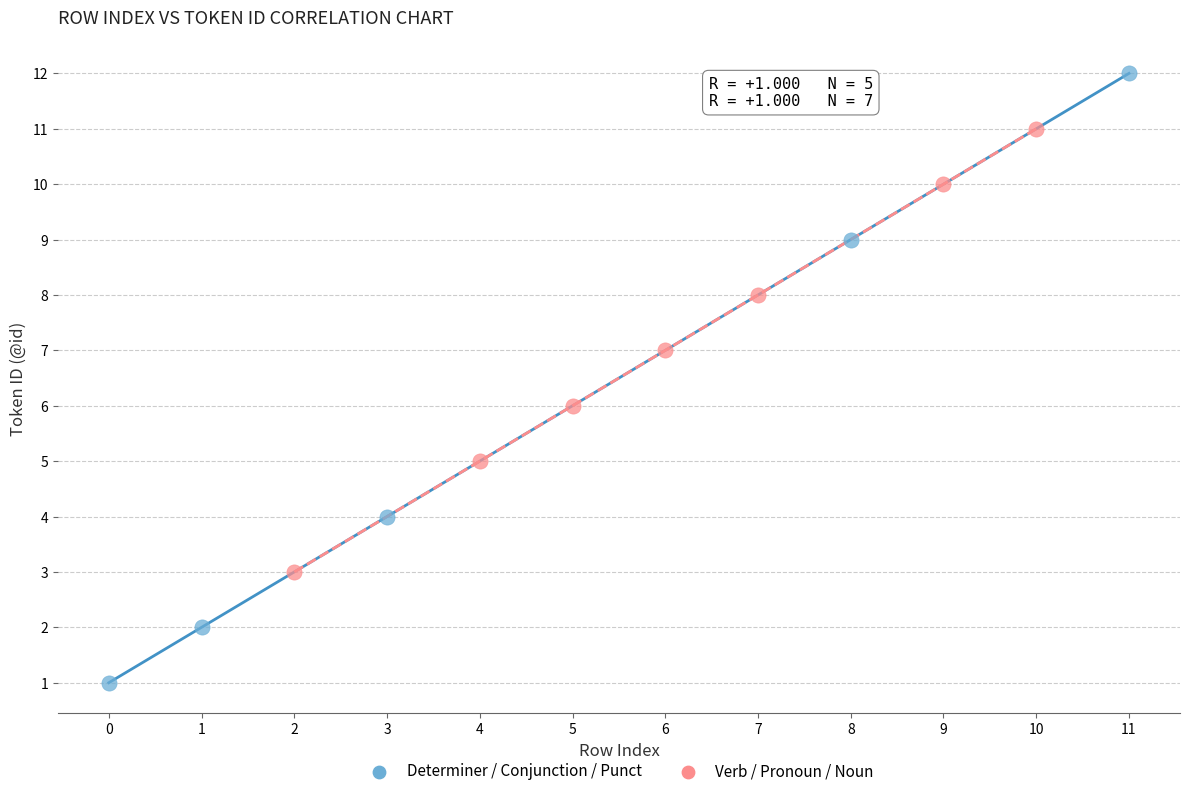

Which series has the largest Y range (max minus min)?

Determiner / Conjunction / Punct